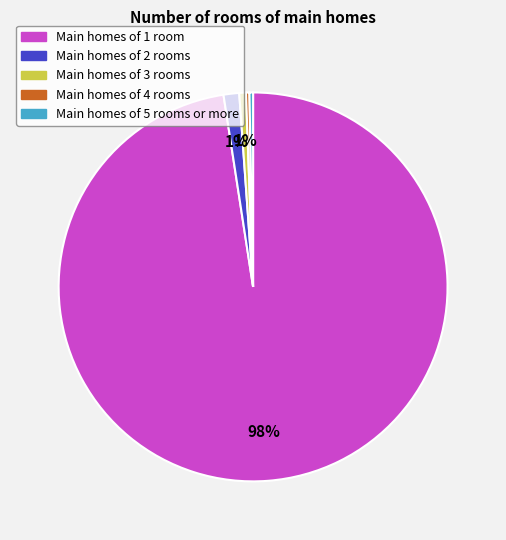

To the nearest percent, what is the average slice percentage?

20%